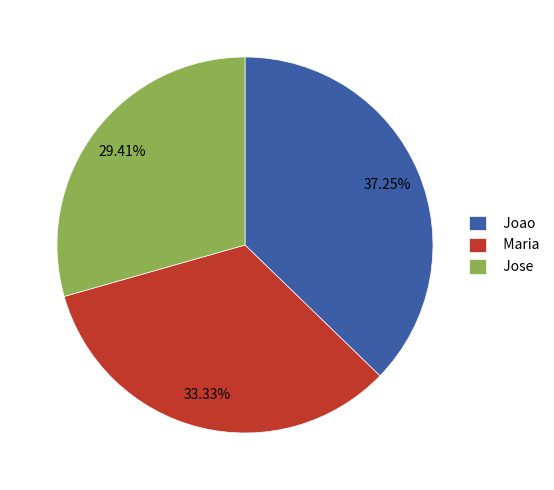

Rank the categories by value from lowest to highest.

Jose, Maria, Joao